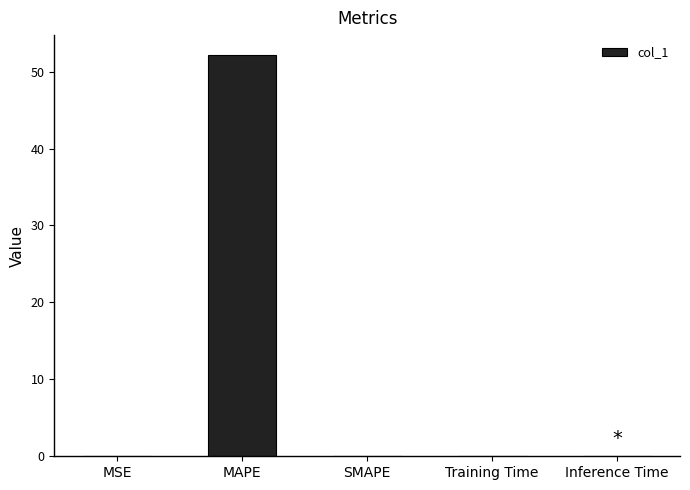

Between MAPE and Inference Time, which is larger?

MAPE